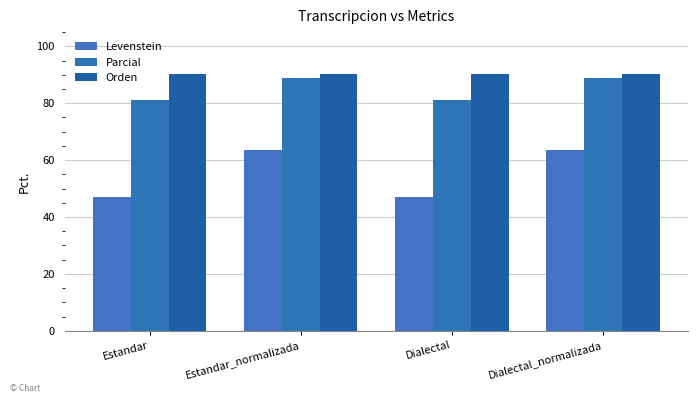

Does the chart contain any negative values?

No